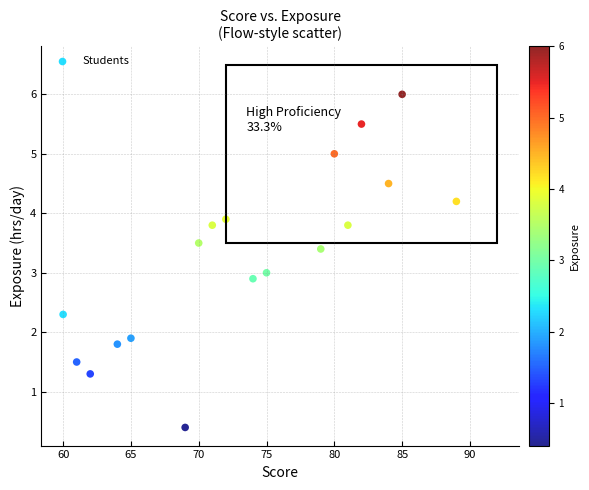

What is the range of X values (max minus min)?

29.0